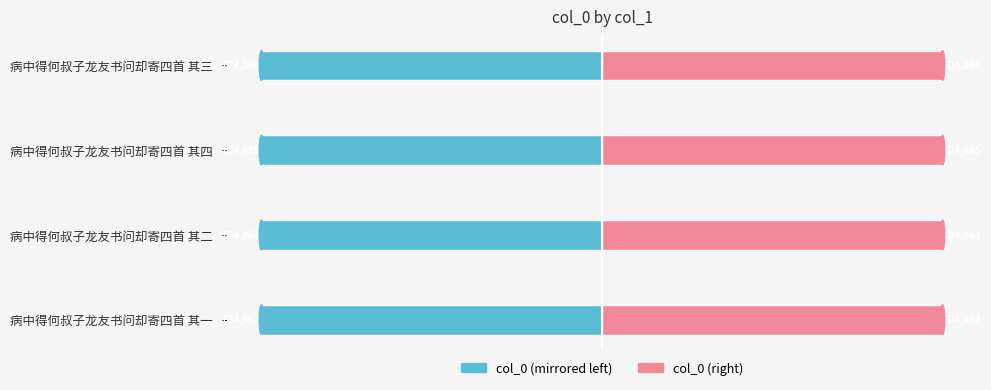

True or false: col_0 (right) has a value of 1067898 at 病中得何叔子龙友书问却寄四首 其一.

False